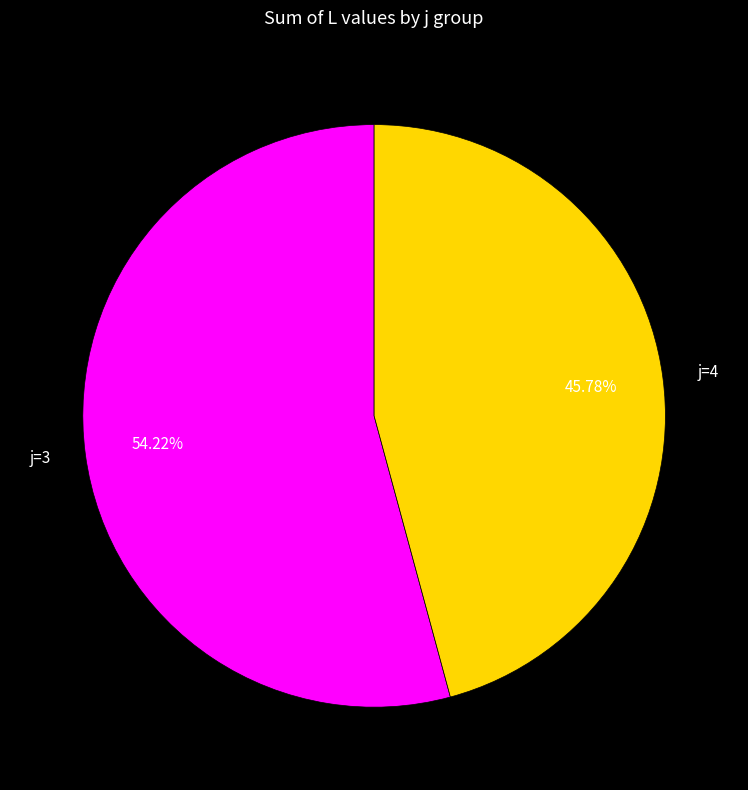

How many segments does this pie chart have?

2